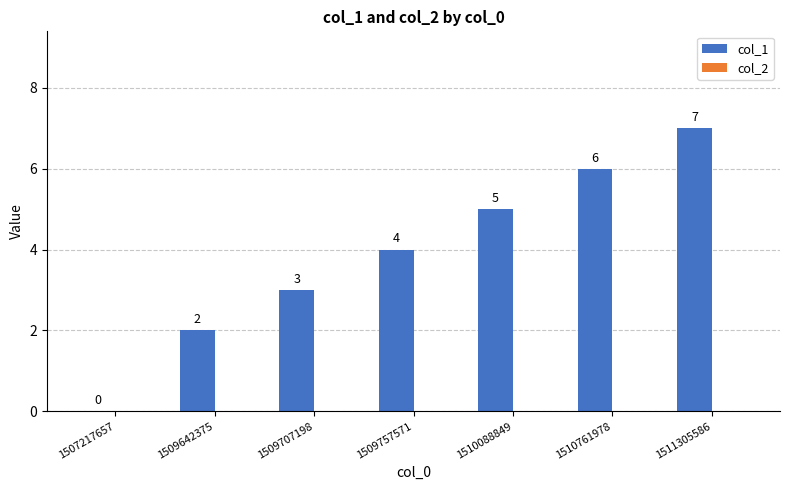

What is the change in value from 1507217657 to 1510088849?

+5